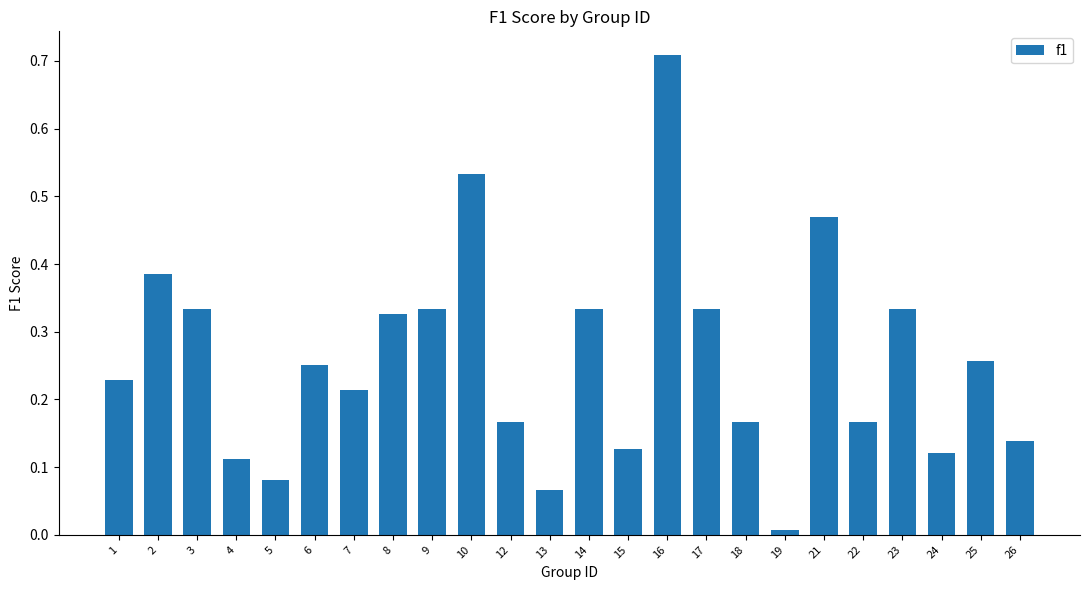

What is the sum of all values?

6.2